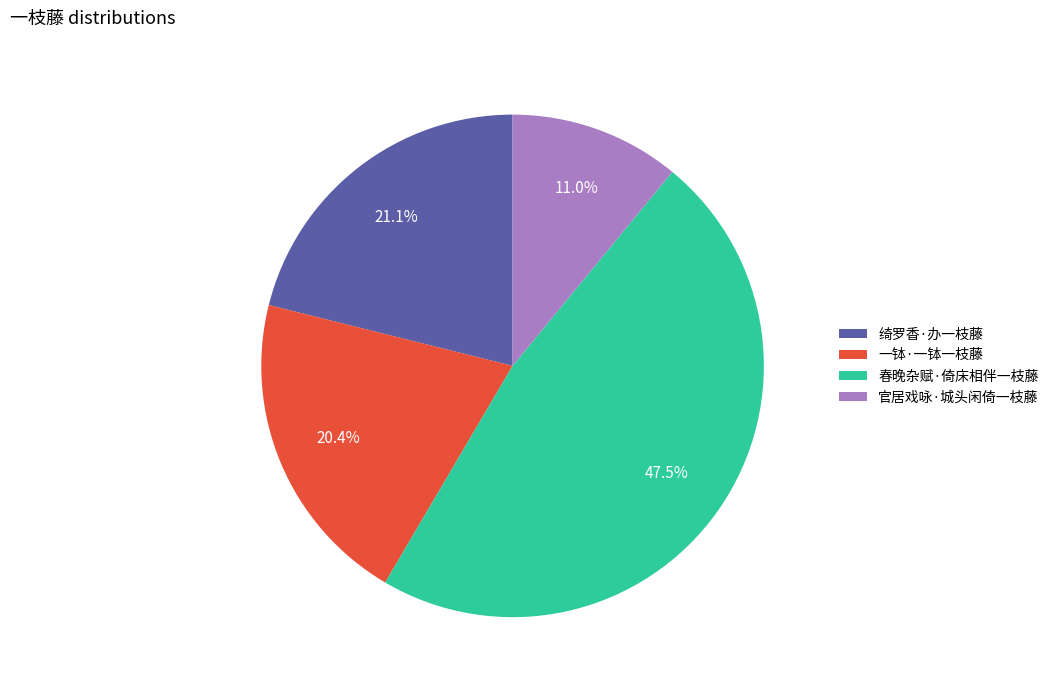

How many slices are in this pie chart?

4